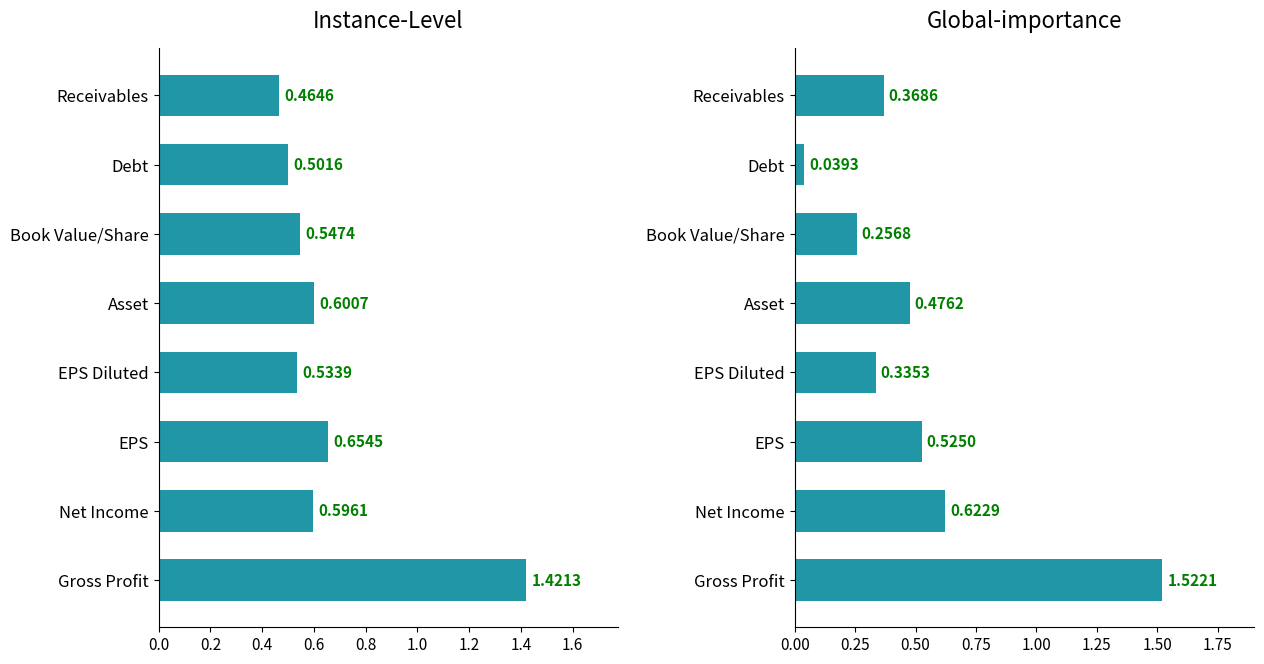

The value of Global-importance at Asset is 0.2. True or false?

False